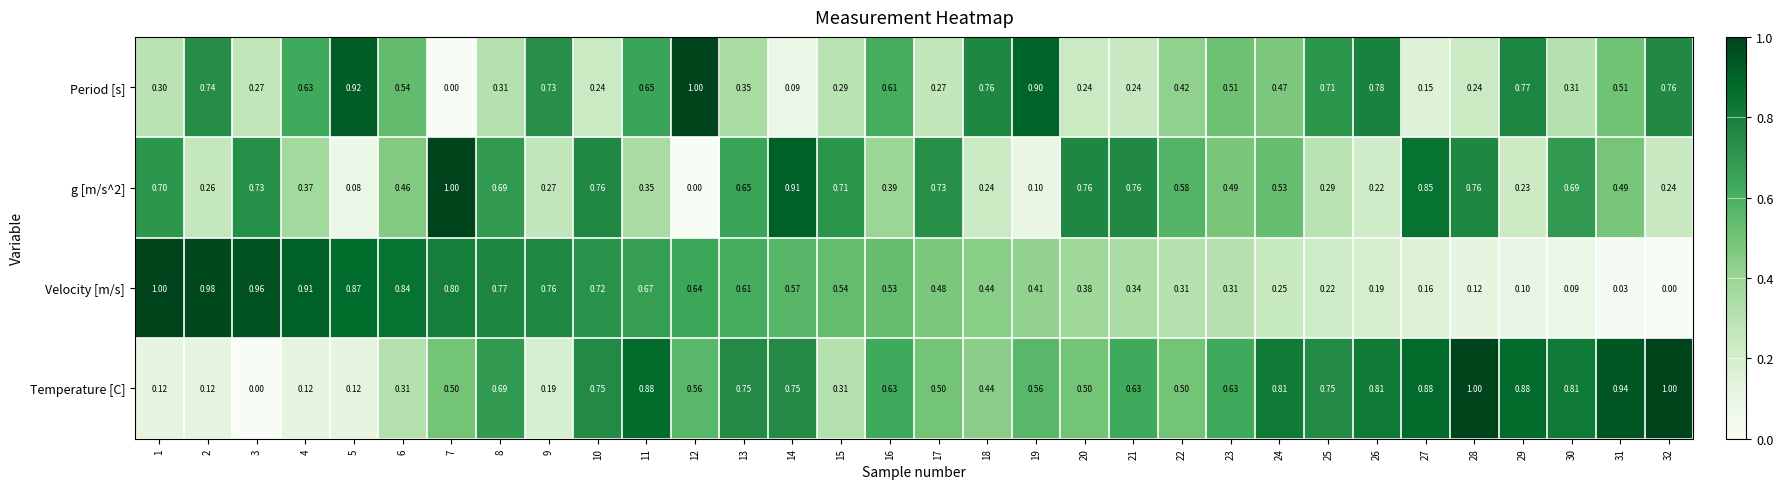

Is the value of Period [s] at 23 greater than the value of Temperature [C] at 19?

No